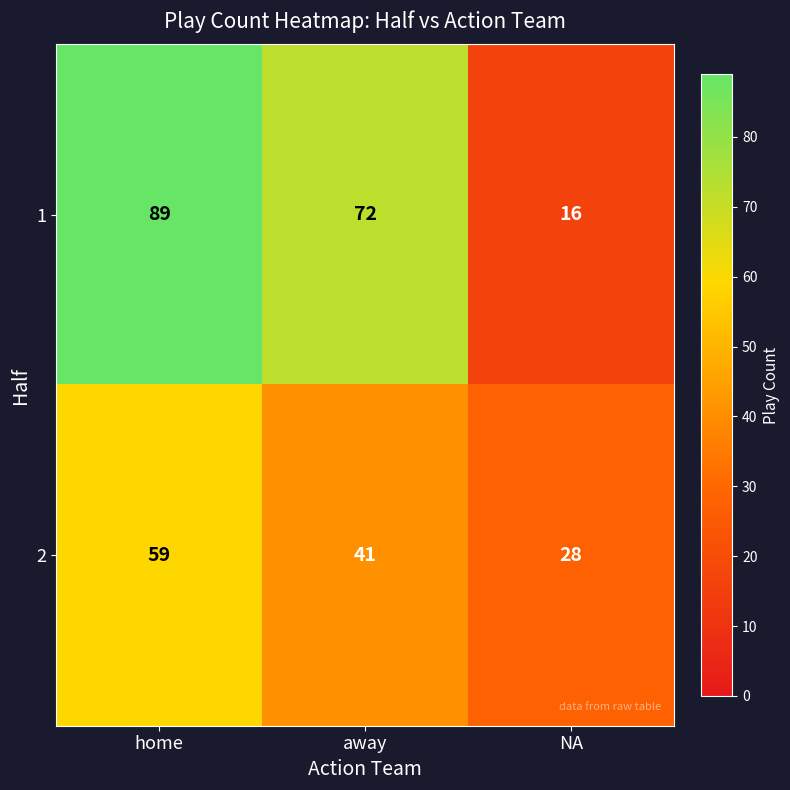

At which label does 2 first exceed 41?

home